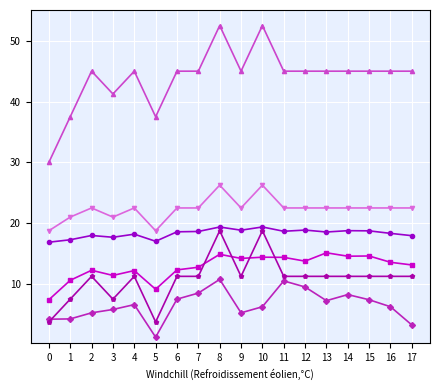

What is the total value across all series at 5?

87.4